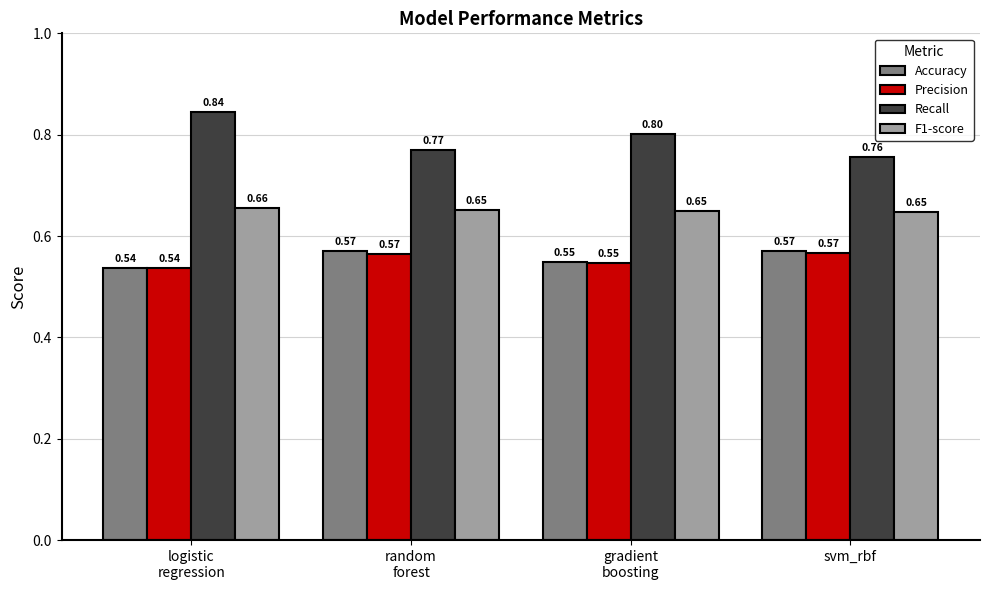

What position from the right is gradient
boosting?

2